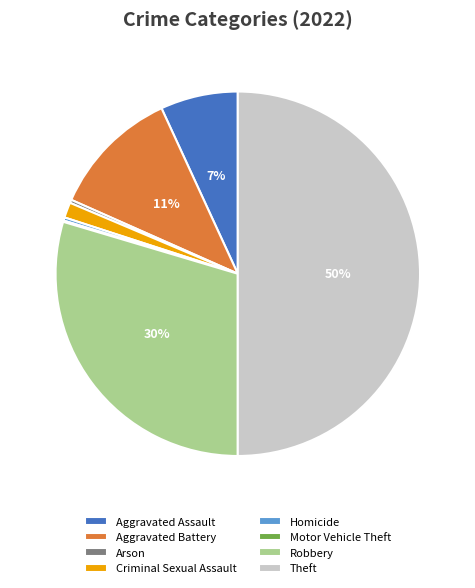

What is the largest slice in the pie chart?

Theft